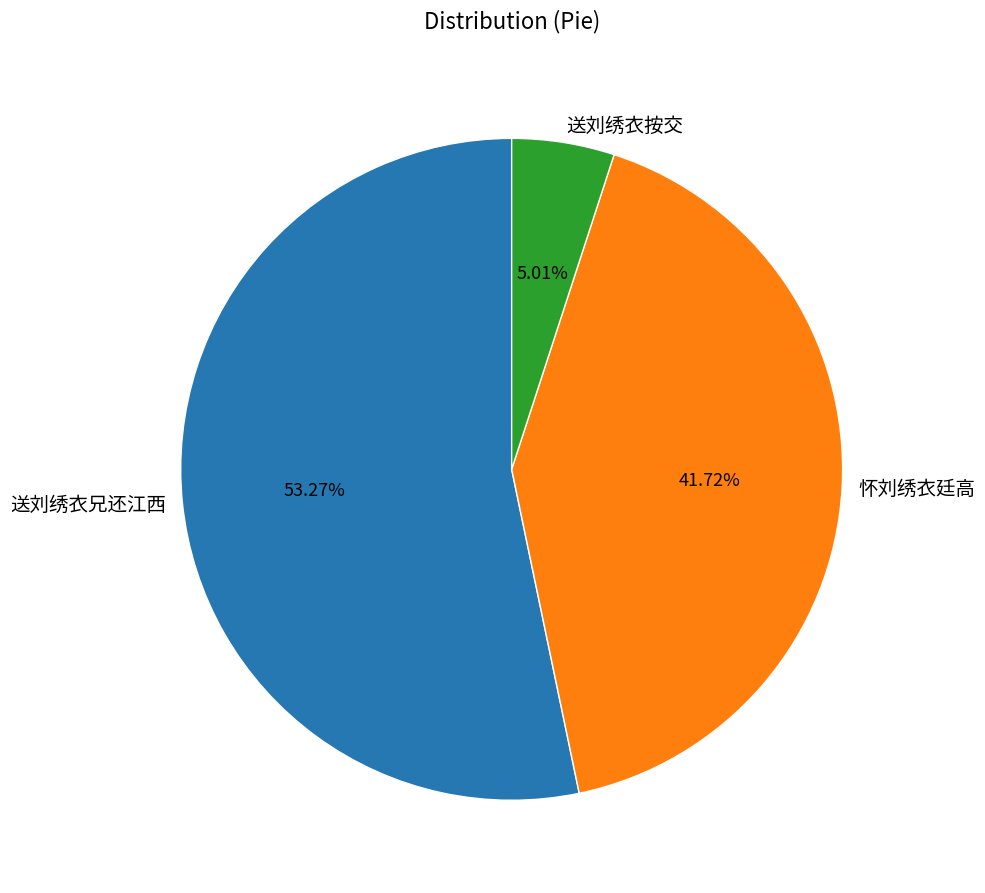

Between 送刘绣衣兄还江西 and 怀刘绣衣廷高, which is larger?

送刘绣衣兄还江西